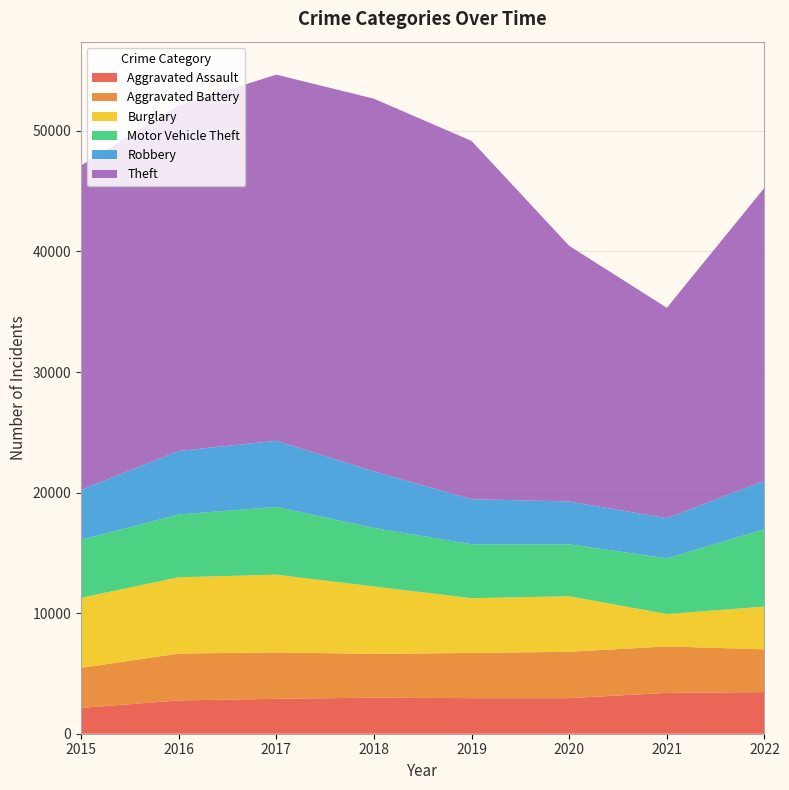

Reading right to left, what are all the values shown in this chart?

Aggravated Assault: 3453	3387	2952	2951	2988	2899	2759	2143
Aggravated Battery: 3547	3857	3844	3751	3634	3850	3890	3320
Burglary: 3546	2687	4605	4539	5592	6442	6327	5812
Motor Vehicle Theft: 6418	4617	4310	4478	4852	5622	5205	4810
Robbery: 4015	3329	3554	3733	4692	5487	5273	4139
Theft: 24307	17453	21201	29718	30913	30370	28659	26909